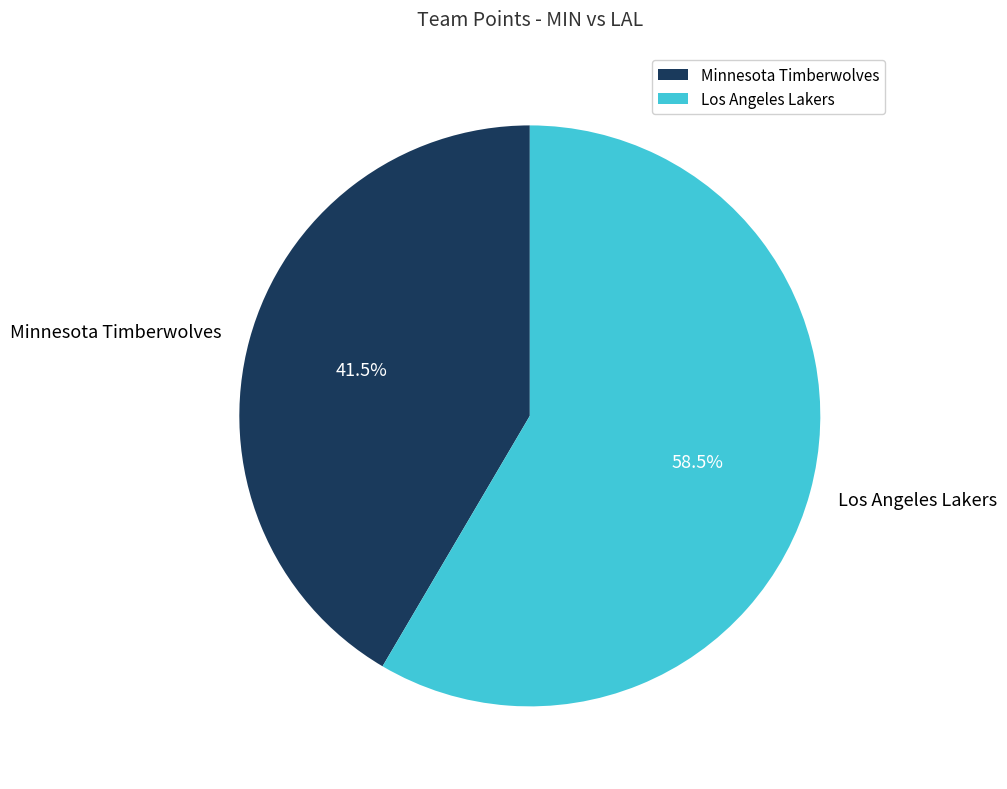

Which slice represents more than half of the pie?

Los Angeles Lakers